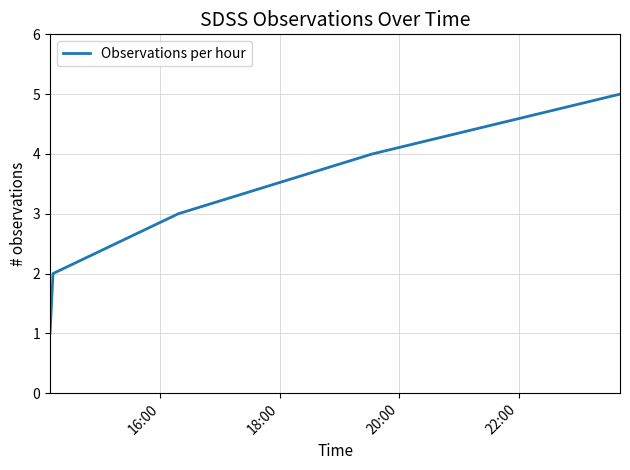

Count the number of data series in this chart.

1